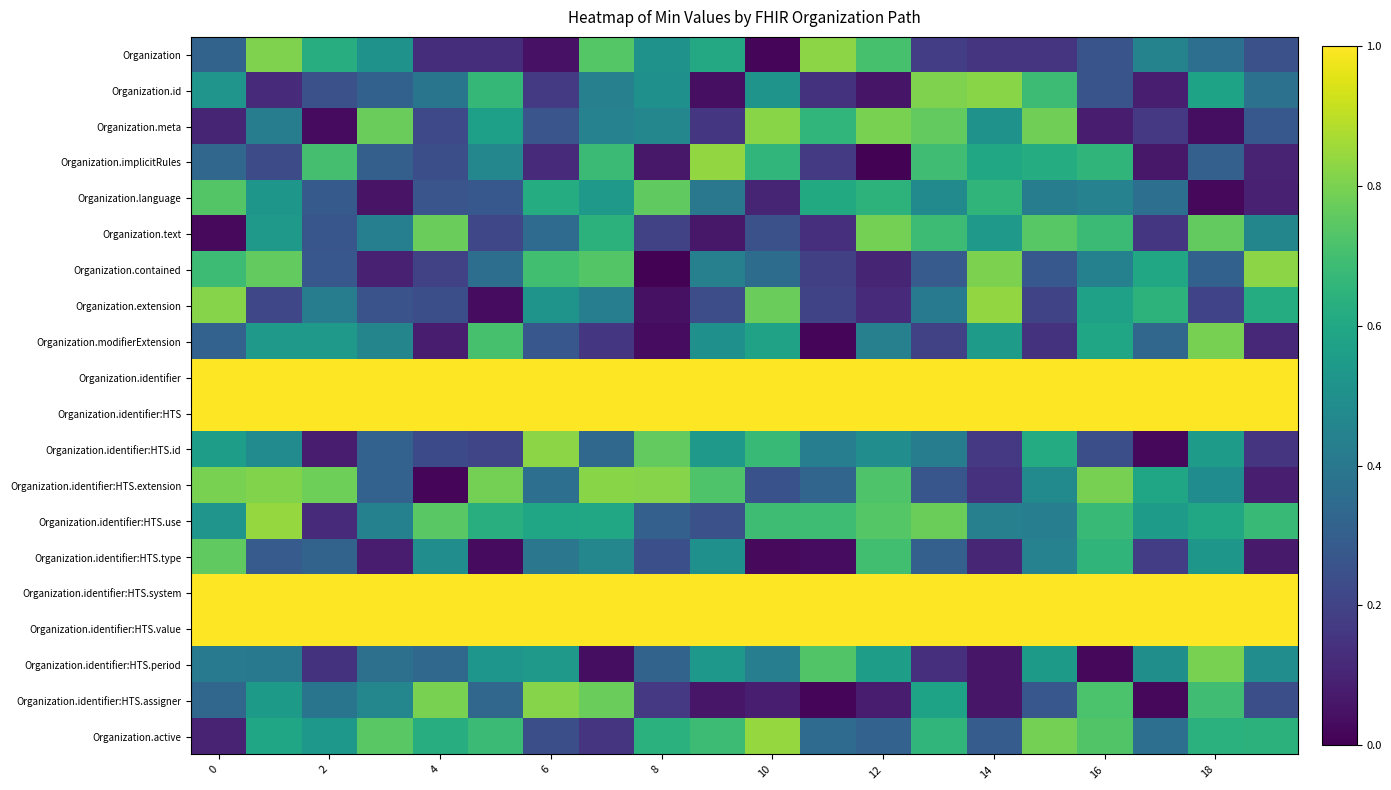

Reading left to right, extract all data points from this chart.

Organization: 0.3	0.8	0.6	0.5	0.1	0.1	0.0	0.7	0.5	0.6	0.0	0.8	0.7	0.2	0.2	0.2	0.3	0.4	0.4	0.2
Organization.id: 0.5	0.1	0.2	0.3	0.4	0.7	0.2	0.4	0.5	0.0	0.5	0.1	0.1	0.8	0.8	0.7	0.3	0.1	0.6	0.4
Organization.meta: 0.1	0.4	0.0	0.8	0.2	0.6	0.3	0.4	0.5	0.2	0.8	0.7	0.8	0.8	0.5	0.8	0.1	0.2	0.0	0.3
Organization.implicitRules: 0.3	0.2	0.7	0.3	0.2	0.5	0.1	0.7	0.1	0.8	0.7	0.2	0.0	0.7	0.6	0.6	0.7	0.1	0.3	0.1
Organization.language: 0.7	0.5	0.3	0.1	0.3	0.3	0.6	0.5	0.8	0.4	0.1	0.6	0.6	0.5	0.7	0.4	0.4	0.4	0.0	0.1
Organization.text: 0.0	0.5	0.3	0.4	0.8	0.2	0.3	0.6	0.2	0.1	0.2	0.1	0.8	0.7	0.5	0.7	0.7	0.2	0.8	0.5
Organization.contained: 0.7	0.8	0.3	0.1	0.2	0.4	0.7	0.7	0.0	0.4	0.4	0.2	0.1	0.3	0.8	0.3	0.4	0.6	0.3	0.8
Organization.extension: 0.8	0.2	0.4	0.3	0.2	0.0	0.5	0.4	0.0	0.2	0.8	0.2	0.1	0.4	0.8	0.2	0.6	0.6	0.2	0.6
Organization.modifierExtension: 0.3	0.5	0.5	0.5	0.1	0.7	0.3	0.2	0.0	0.5	0.6	0.0	0.4	0.2	0.5	0.1	0.6	0.3	0.8	0.1
Organization.identifier: 1.3	1.1	1.8	1.7	1.2	1.6	1.7	1.5	1.5	1.2	1.1	1.8	1.8	1.5	1.3	1.3	1.6	1.8	1.8	1.7
Organization.identifier:HTS: 1.5	1.1	1.1	1.8	1.5	1.0	1.1	1.6	1.0	1.1	1.5	1.6	1.6	1.2	1.6	1.2	1.3	1.6	1.6	1.7
Organization.identifier:HTS.id: 0.6	0.5	0.1	0.3	0.2	0.2	0.8	0.3	0.8	0.5	0.7	0.4	0.5	0.4	0.2	0.6	0.2	0.0	0.5	0.2
Organization.identifier:HTS.extension: 0.8	0.8	0.8	0.3	0.0	0.8	0.4	0.8	0.8	0.7	0.3	0.3	0.7	0.3	0.1	0.5	0.8	0.6	0.5	0.1
Organization.identifier:HTS.use: 0.5	0.8	0.1	0.4	0.7	0.6	0.6	0.6	0.3	0.2	0.7	0.7	0.7	0.8	0.4	0.4	0.7	0.6	0.6	0.7
Organization.identifier:HTS.type: 0.8	0.3	0.3	0.1	0.5	0.0	0.4	0.5	0.2	0.5	0.0	0.0	0.7	0.3	0.1	0.4	0.7	0.2	0.5	0.1
Organization.identifier:HTS.system: 1.0	1.5	1.5	1.5	1.6	1.8	1.4	1.3	1.7	1.2	1.4	1.1	1.0	1.8	1.7	1.6	1.3	1.1	1.1	1.2
Organization.identifier:HTS.value: 1.5	1.6	1.6	1.2	1.8	1.6	1.5	1.5	1.4	1.2	1.3	1.6	1.0	1.1	1.0	1.0	1.7	1.6	1.4	1.1
Organization.identifier:HTS.period: 0.4	0.4	0.1	0.4	0.3	0.5	0.5	0.0	0.3	0.5	0.4	0.7	0.6	0.1	0.1	0.5	0.0	0.5	0.8	0.5
Organization.identifier:HTS.assigner: 0.3	0.5	0.4	0.5	0.8	0.3	0.8	0.8	0.2	0.1	0.1	0.0	0.1	0.6	0.1	0.3	0.7	0.0	0.7	0.2
Organization.active: 0.1	0.6	0.5	0.7	0.6	0.7	0.2	0.2	0.6	0.7	0.8	0.4	0.3	0.7	0.3	0.8	0.7	0.4	0.6	0.6